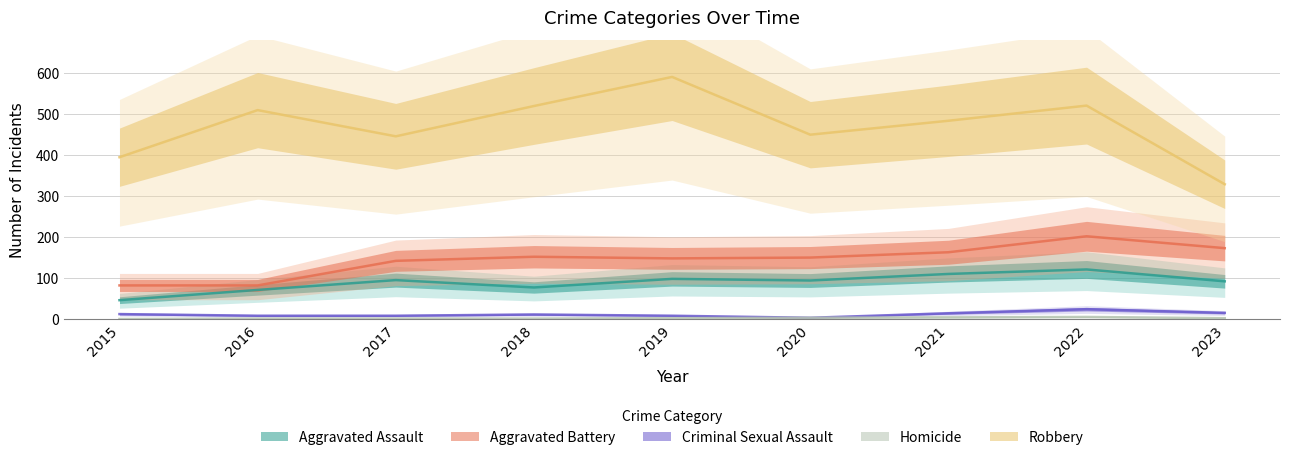

True or false: Homicide and Aggravated Assault intersect in this chart.

False